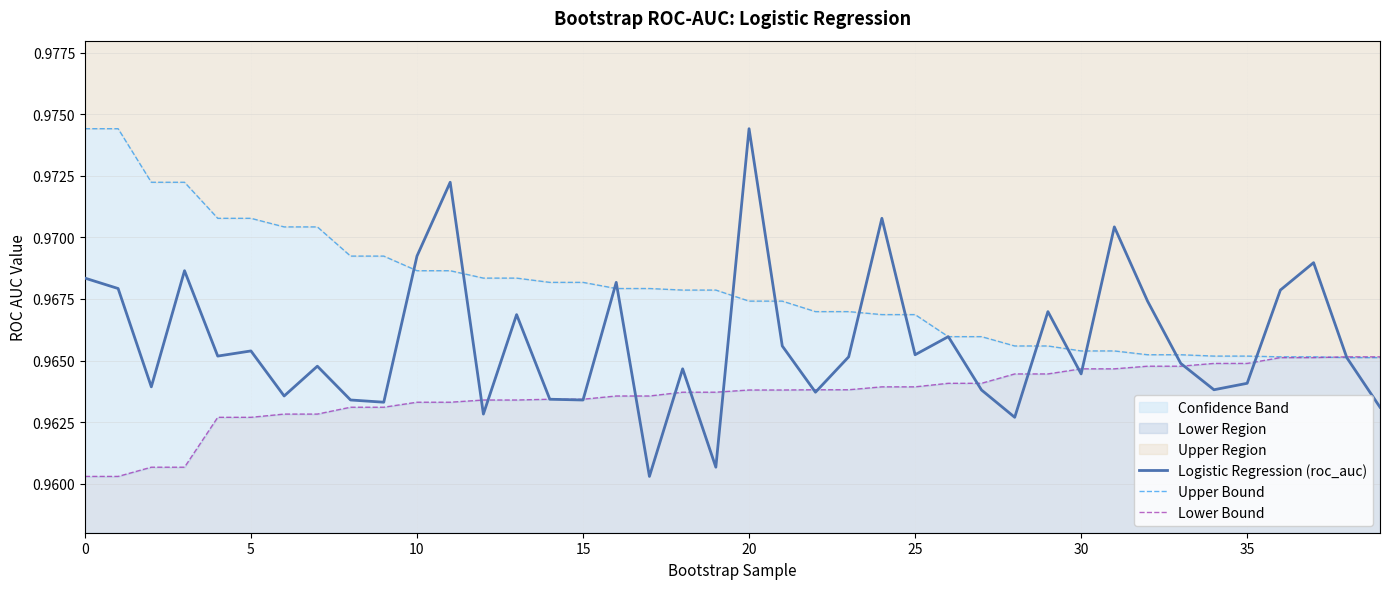

True or false: Logistic Regression (roc_auc) has a value of 0.6 at 30.

False